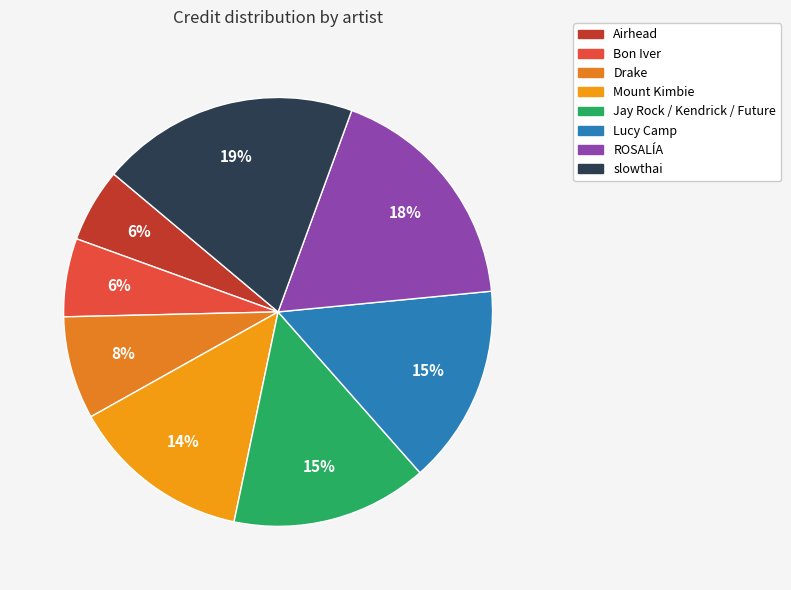

How many segments does this pie chart have?

8